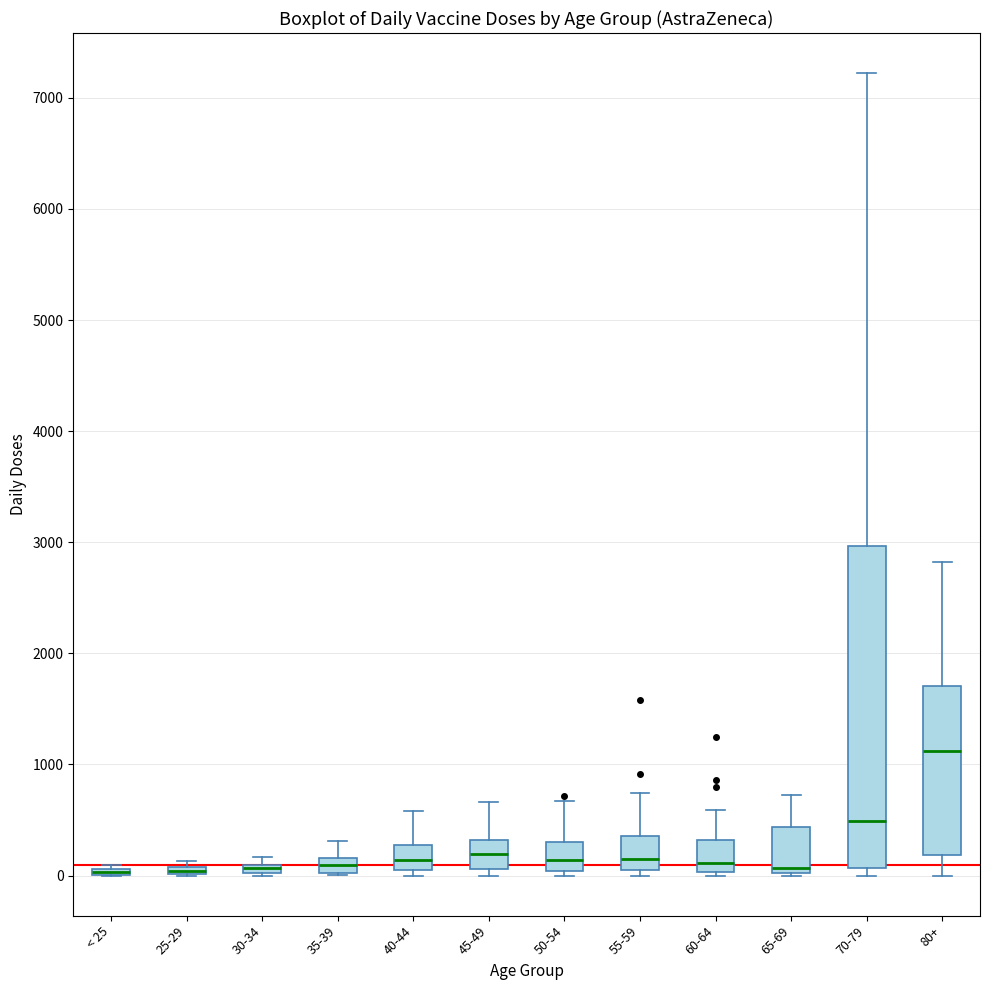

Comparing the boxes themselves (not the whiskers), which one is the tallest?

70-79